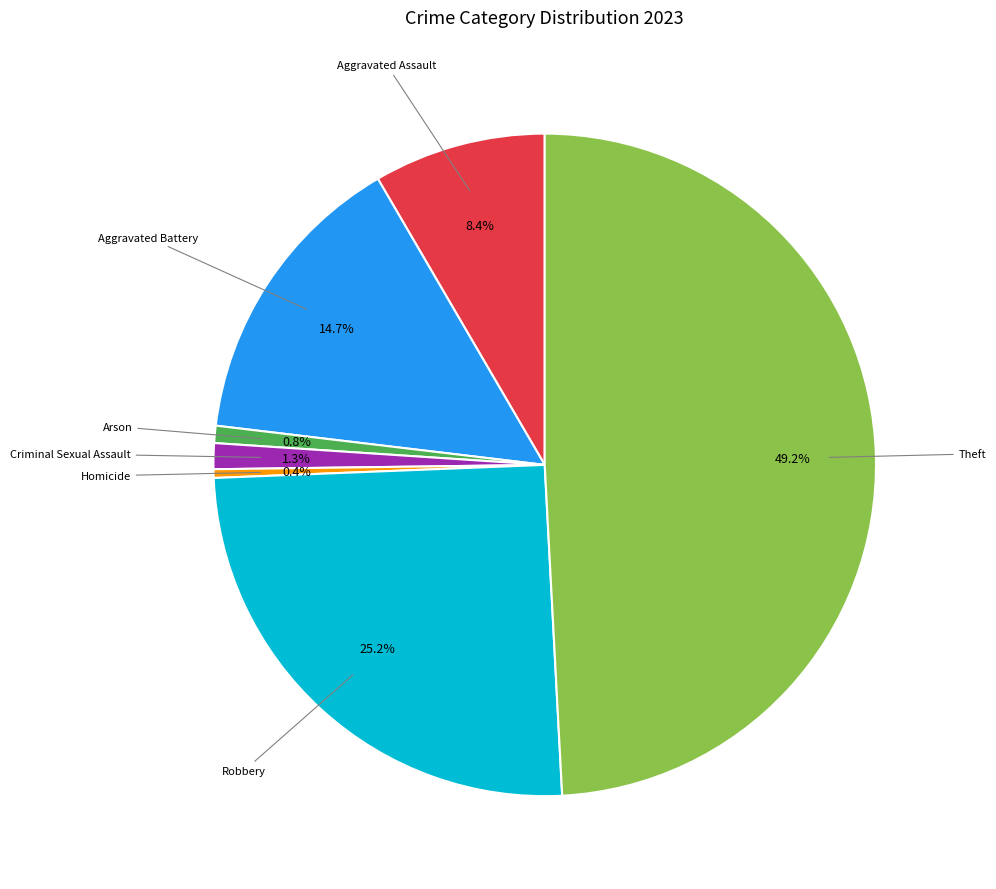

To the nearest percent, what is the difference between the largest and smallest slice percentages?

49%